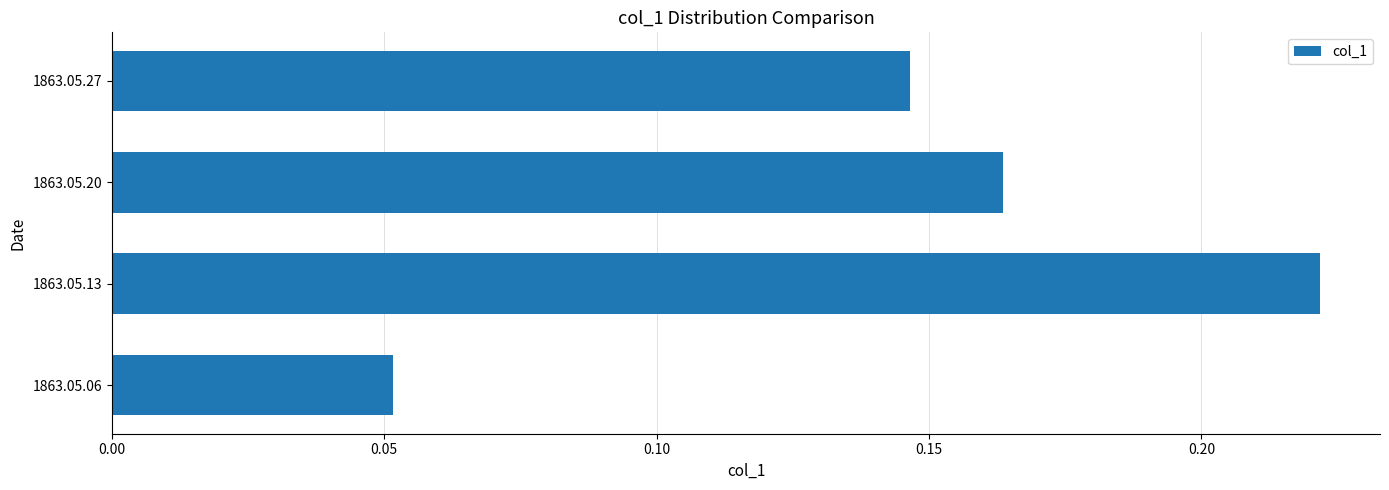

Rank the categories by value from lowest to highest.

1863.05.06, 1863.05.27, 1863.05.20, 1863.05.13